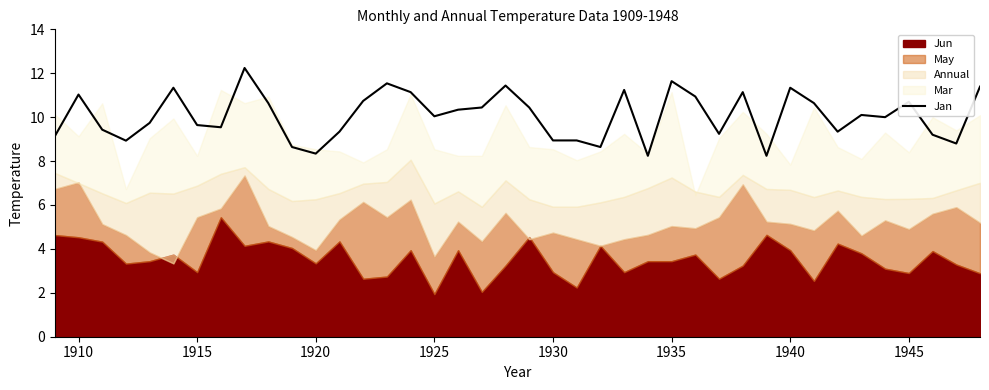

What is the maximum value for Jan?

12.2